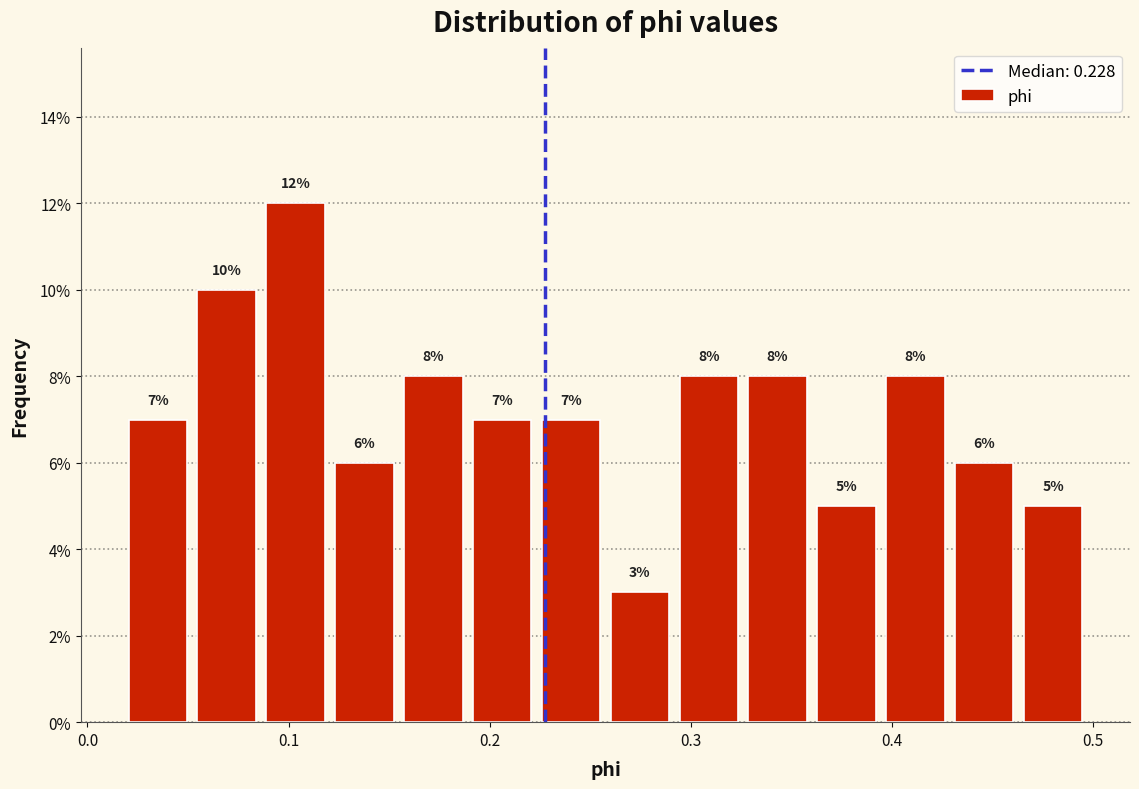

Read against the x-axis, roughly where is the centre of the tallest bar?

0.10